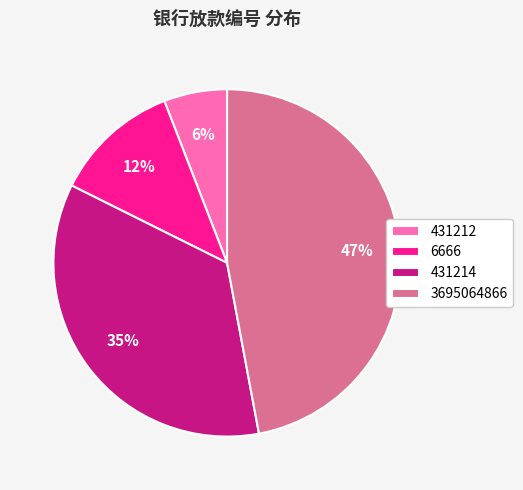

Approximately how many times larger is the value at 431212 compared to 431214?

0.2